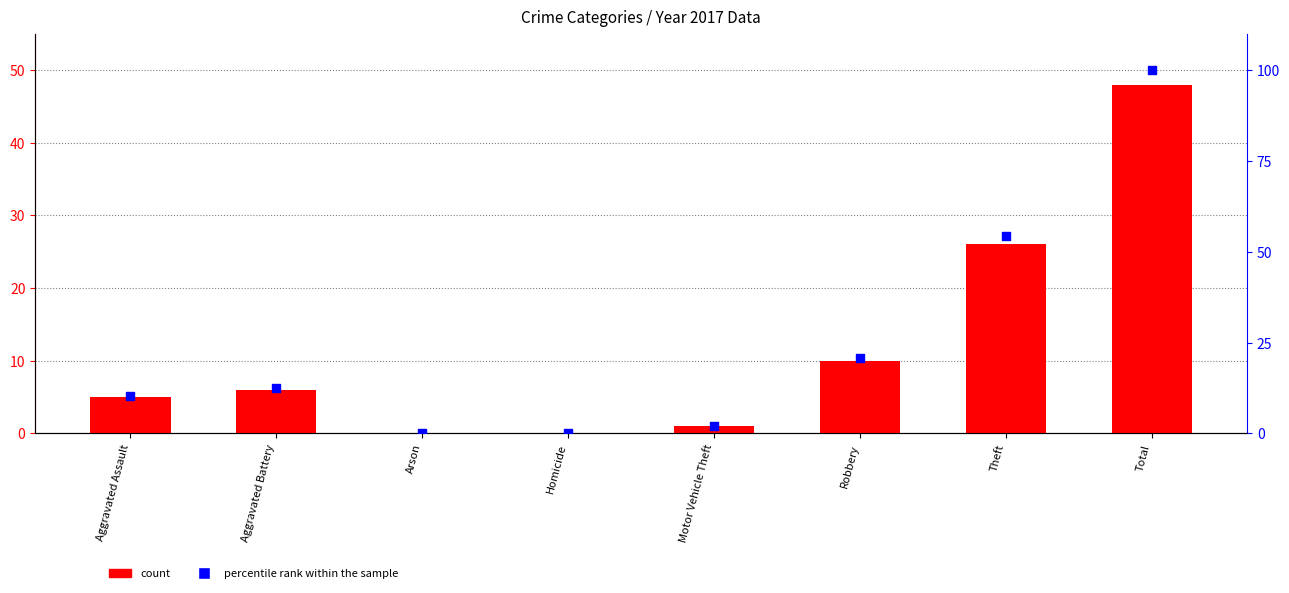

Which series has the largest Y range (max minus min)?

percentile rank within the sample